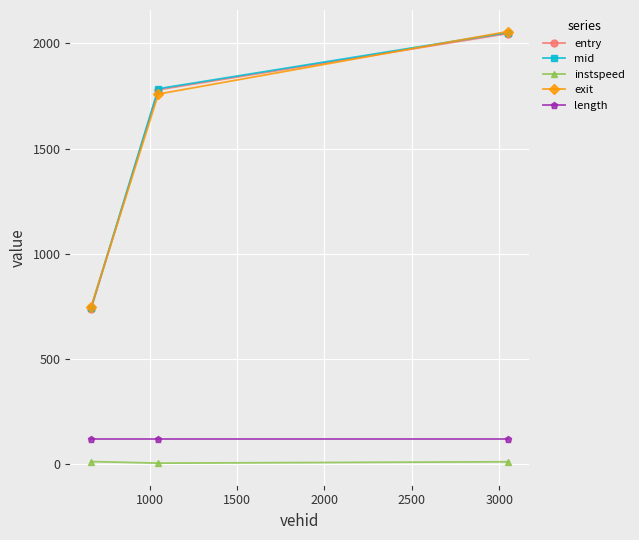

How many data points in exit are less than 1759?

1